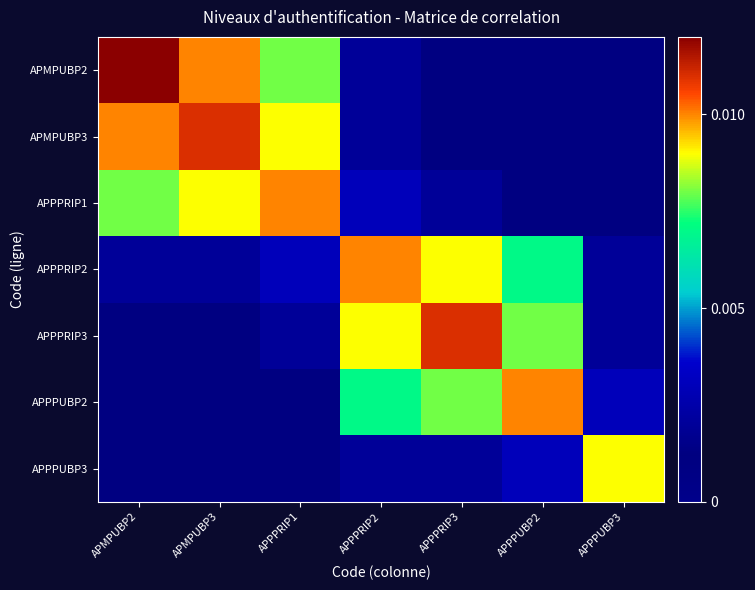

Which has a higher value, APPPRIP3 or APPPRIP2?

APPPRIP2